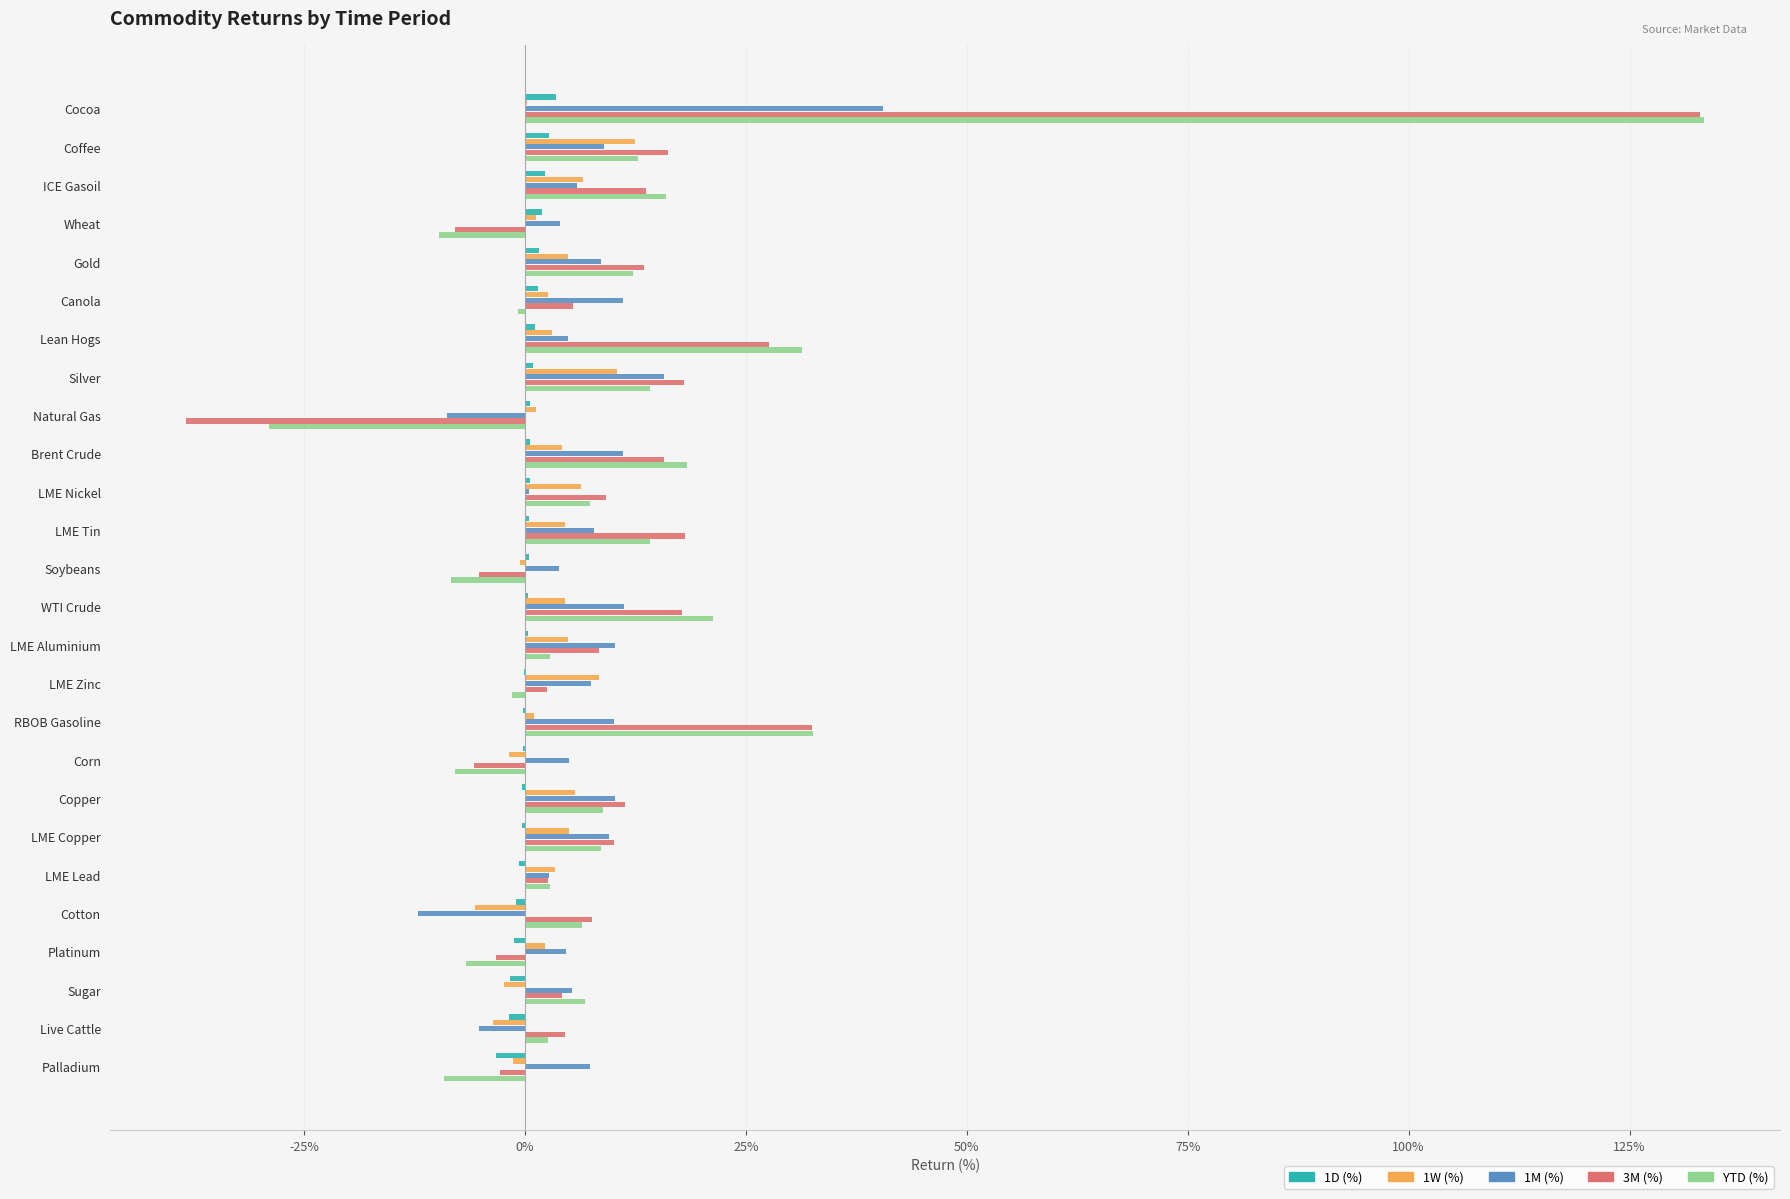

What are all the series names shown in the legend?

1D (%), 1W (%), 1M (%), 3M (%), YTD (%)